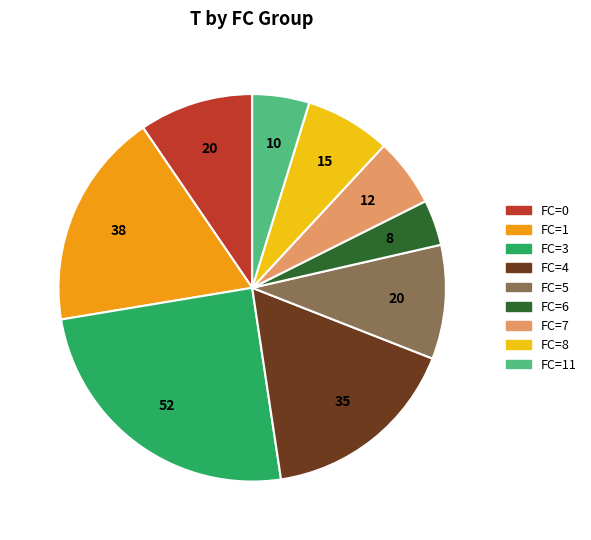

Is there a majority slice in this chart?

No